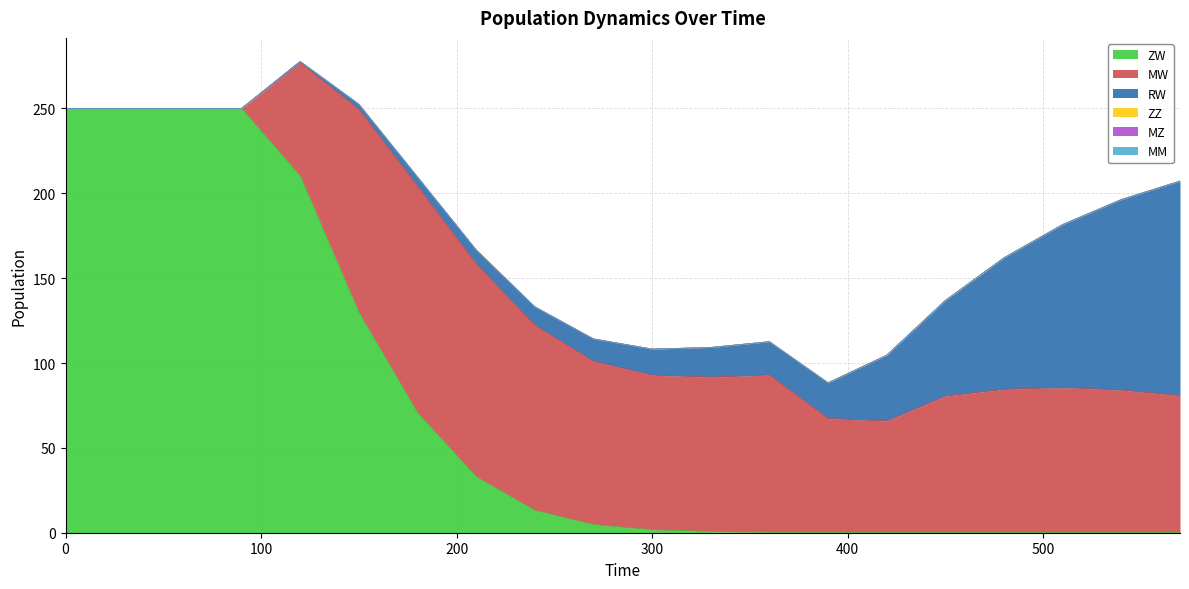

What is the total value across all series at 360?

112.6